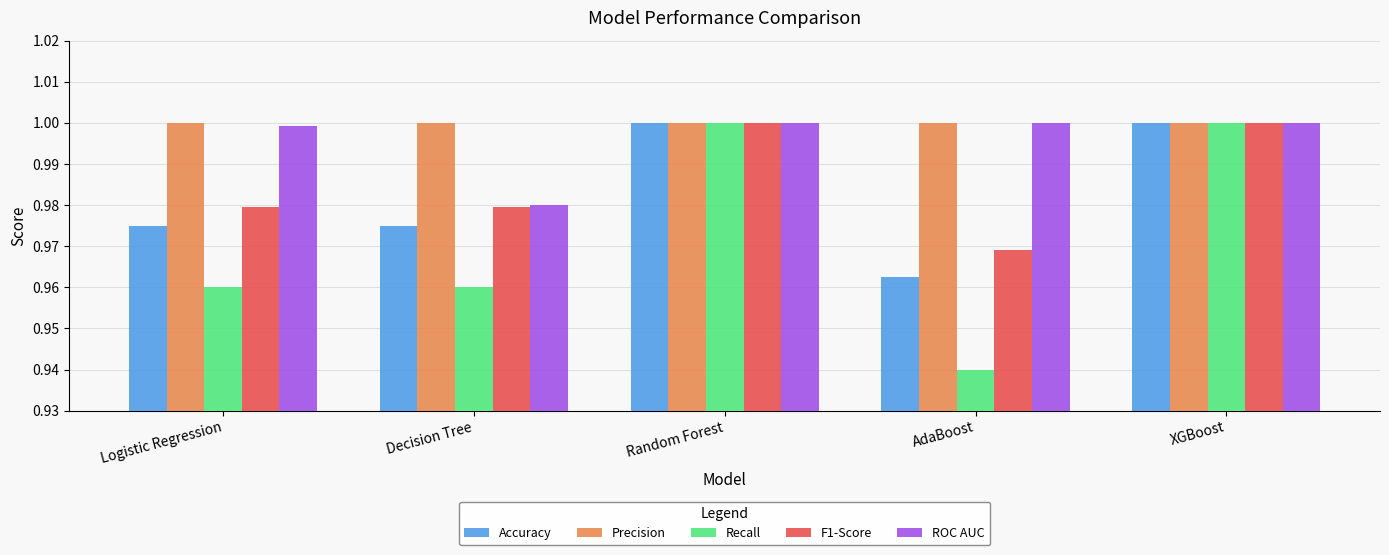

At which category does the chart reach its minimum across all series?

AdaBoost